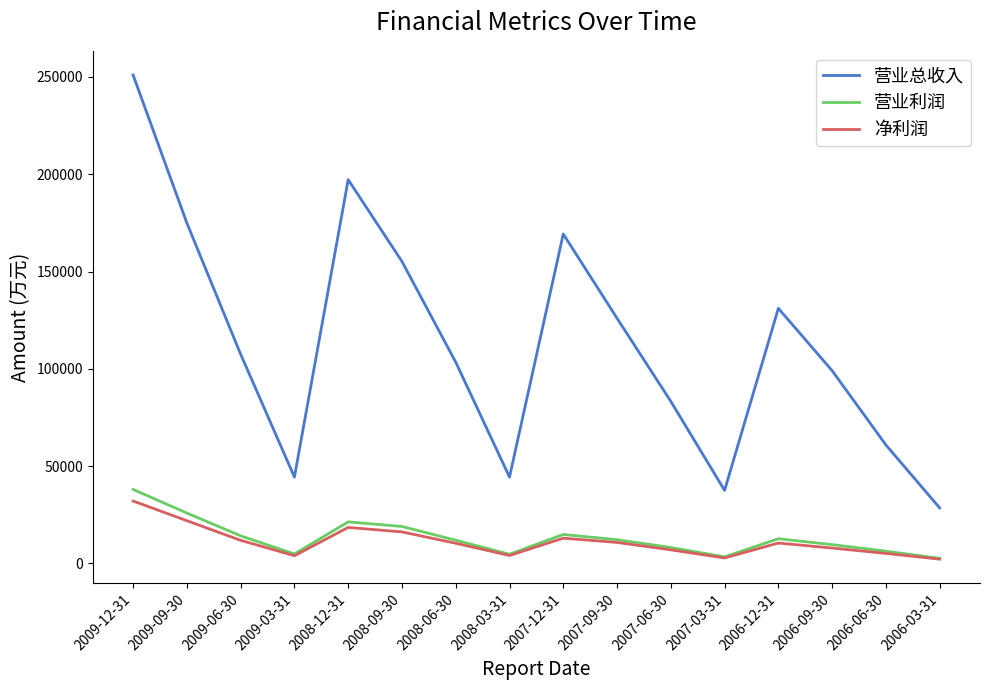

Where does the 净利润 series first go above 10416?

2009-12-31